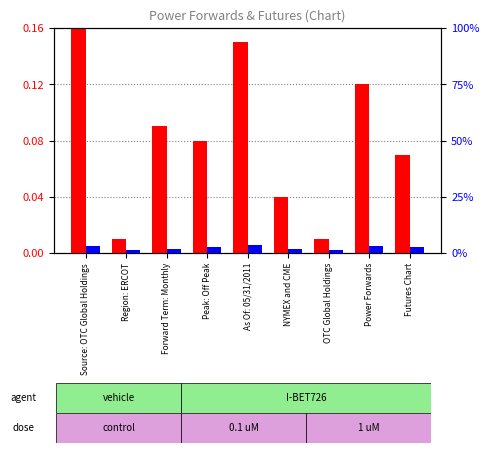

How many categories are shown in the chart?

9